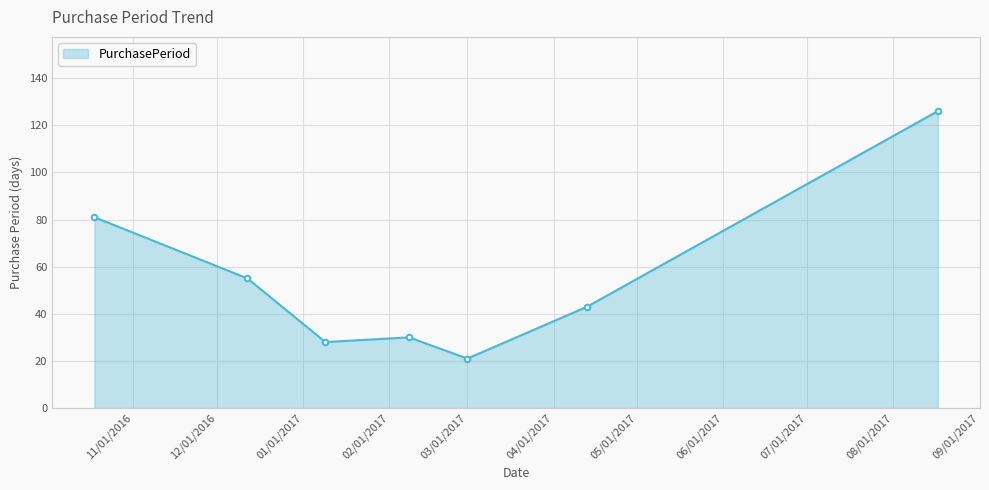

True or false: the data has more than 1 interior local peaks.

False